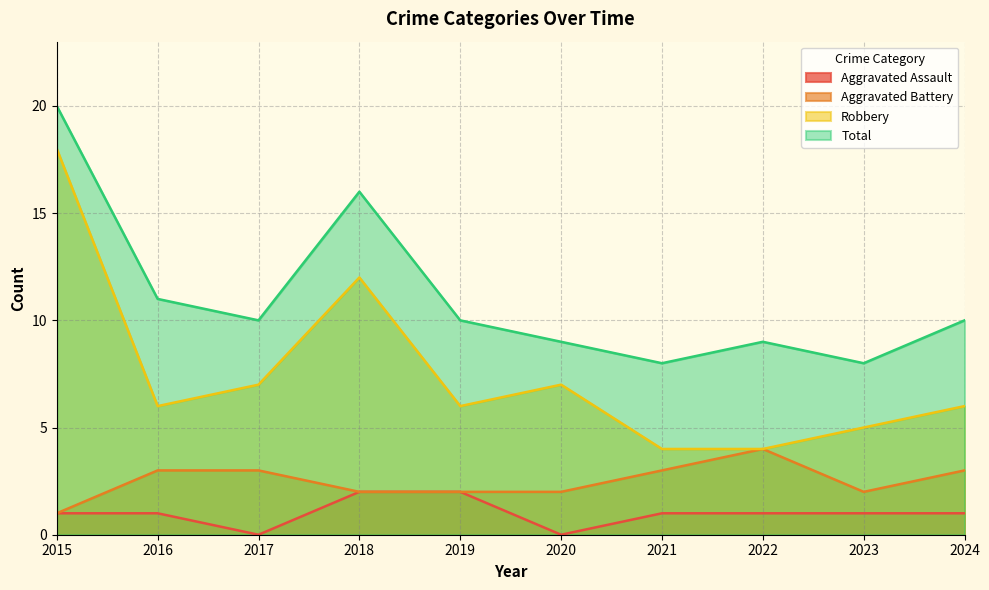

What is the value of the Aggravated Battery point at the 10th from the left?

3